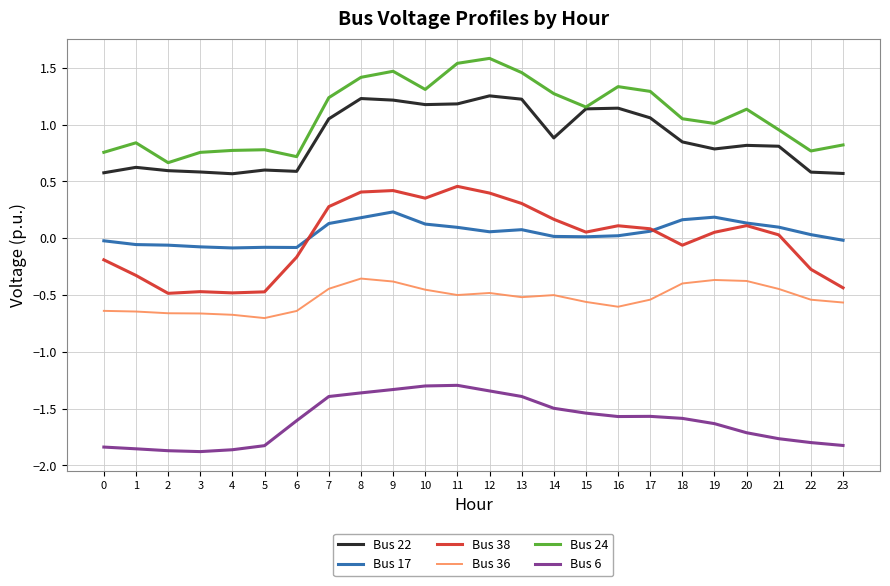

At how many categories does at least one series exceed -1?

24